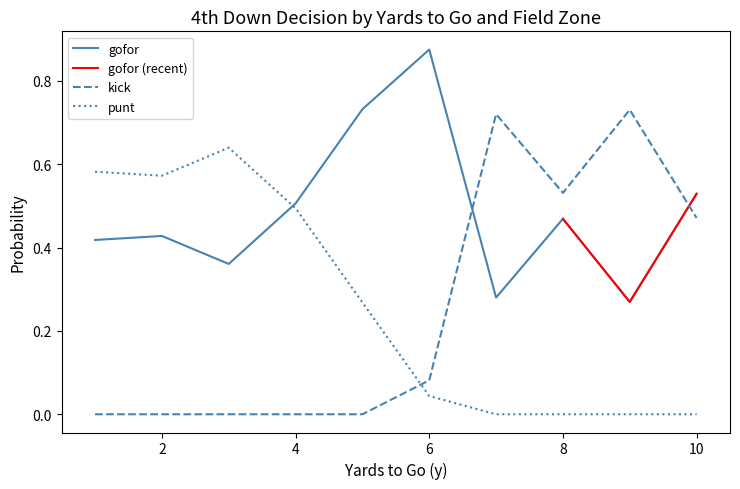

How many times do punt and gofor cross each other?

1